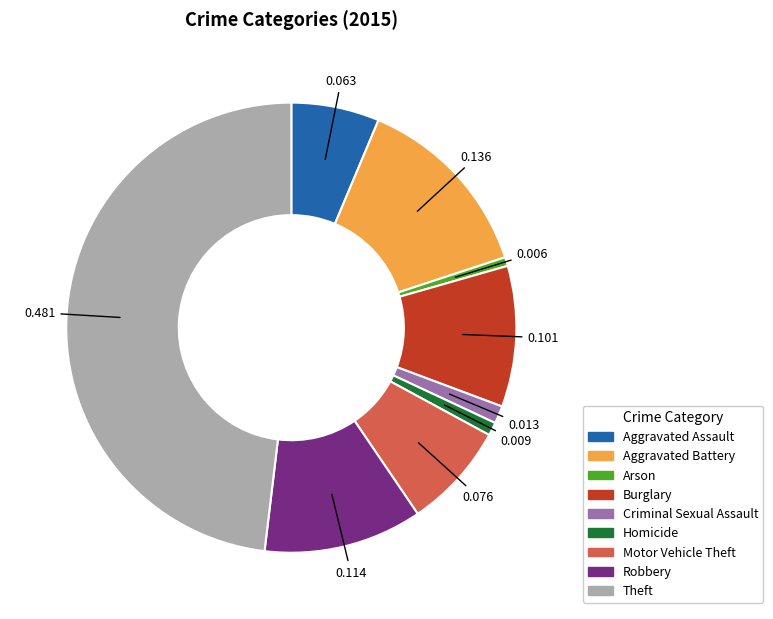

Is the sum of Aggravated Assault and Aggravated Battery greater than half?

No